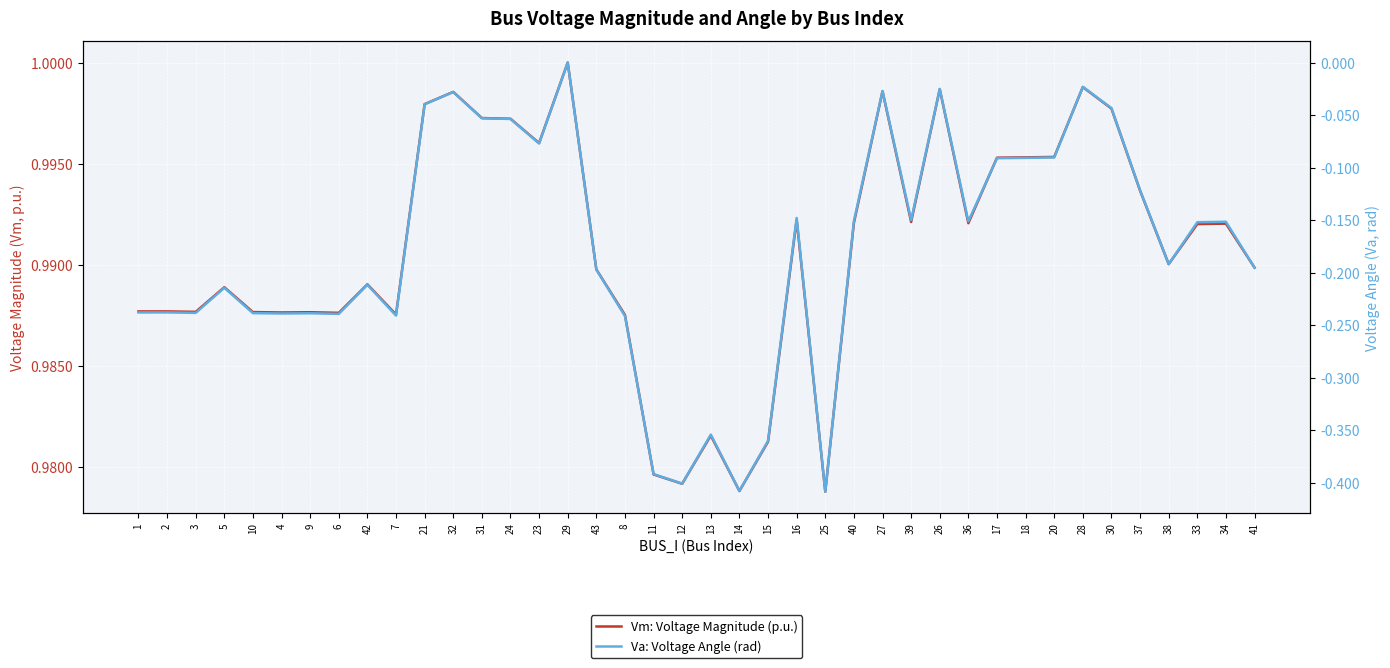

Which series changed the most between 24 and 12?

Va: Voltage Angle (rad)